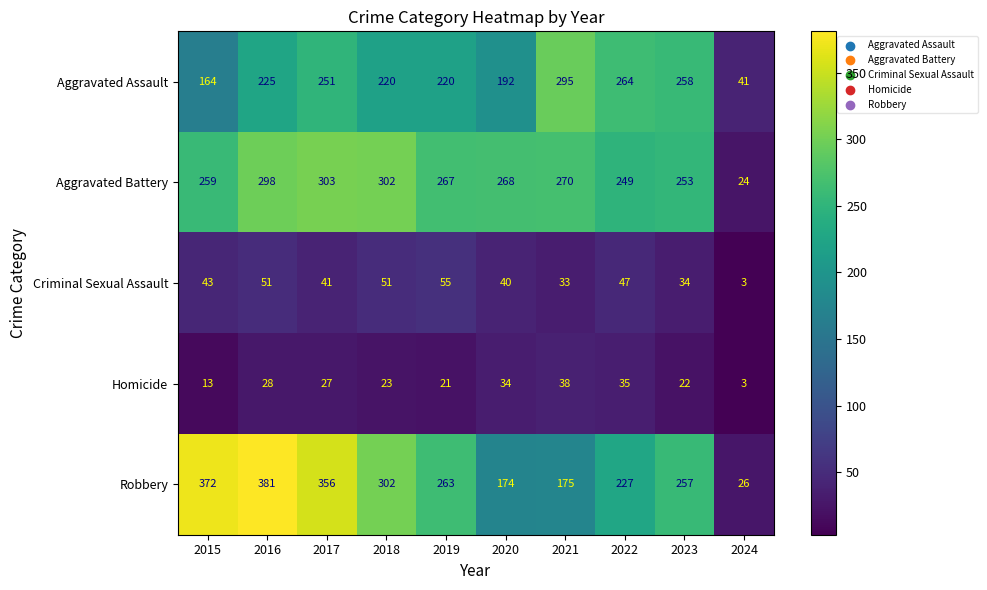

Read the Criminal Sexual Assault value at 2024, to the nearest 5.

5